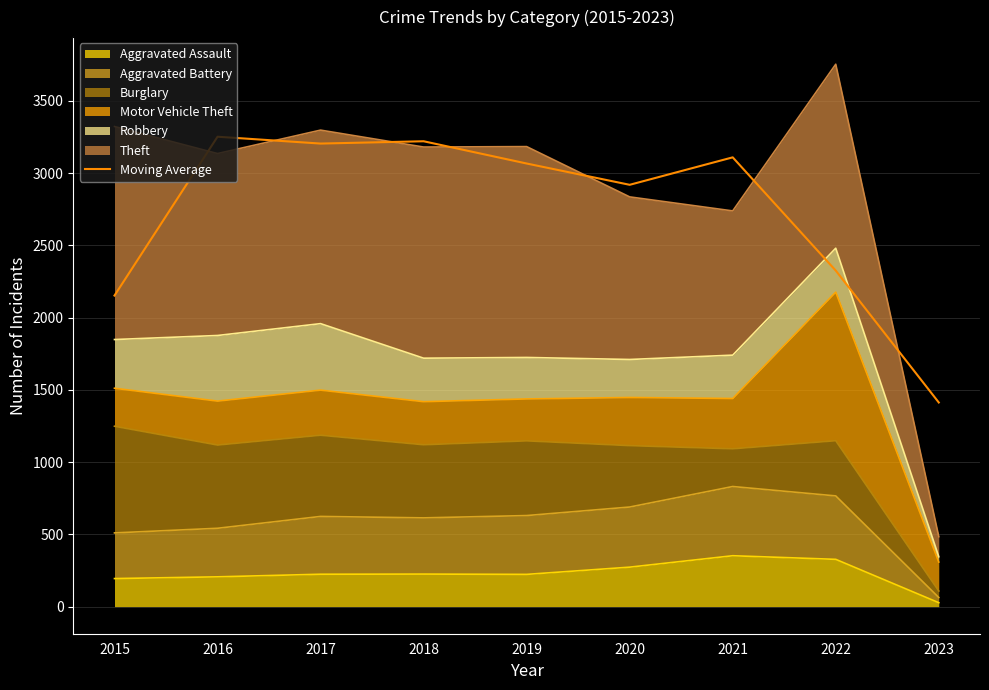

List the labels in order of value, largest first.

2016, 2018, 2017, 2021, 2019, 2020, 2022, 2015, 2023